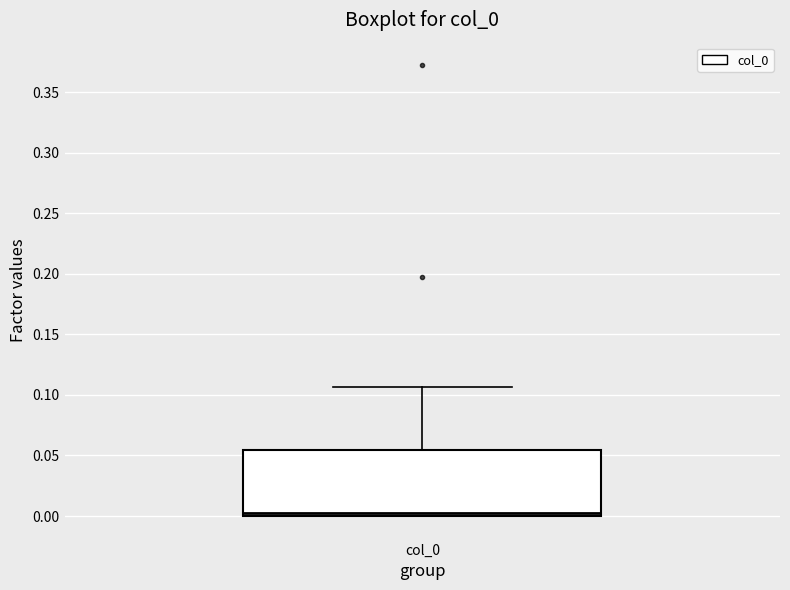

Transcribe this box plot: give where the median line is, the range the box spans, and where the two whiskers end, as read against the y-axis. The values are not printed on the chart, so give them approximately, as read against the axis.

median 0.000 (just above the box's lower edge), box 0.000 to 0.055, whiskers 0.000 to 0.105